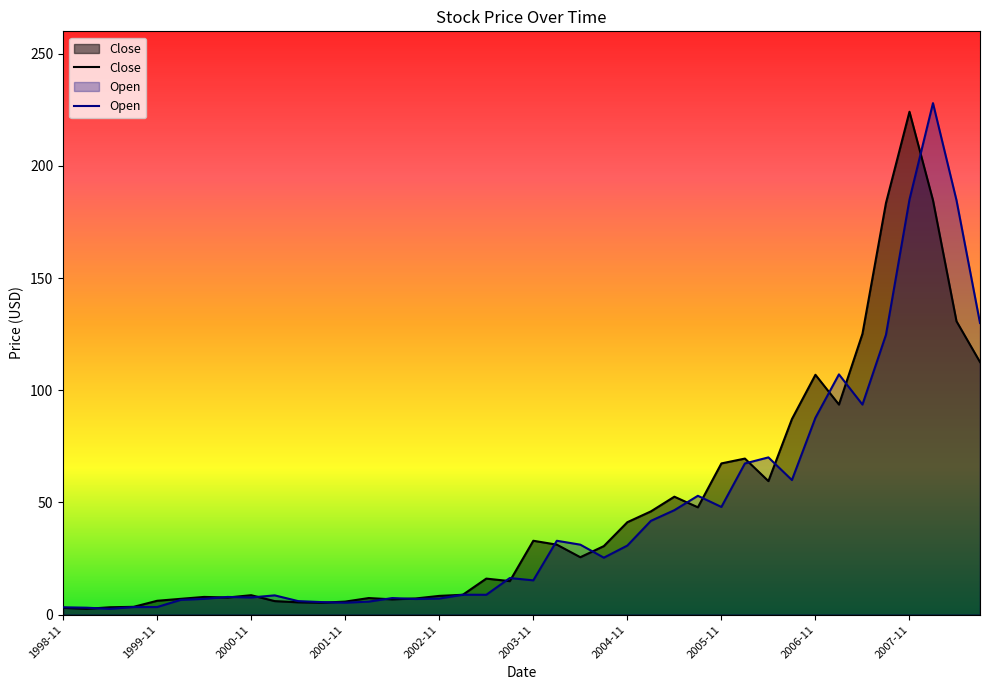

How many lines are shown in the chart?

2